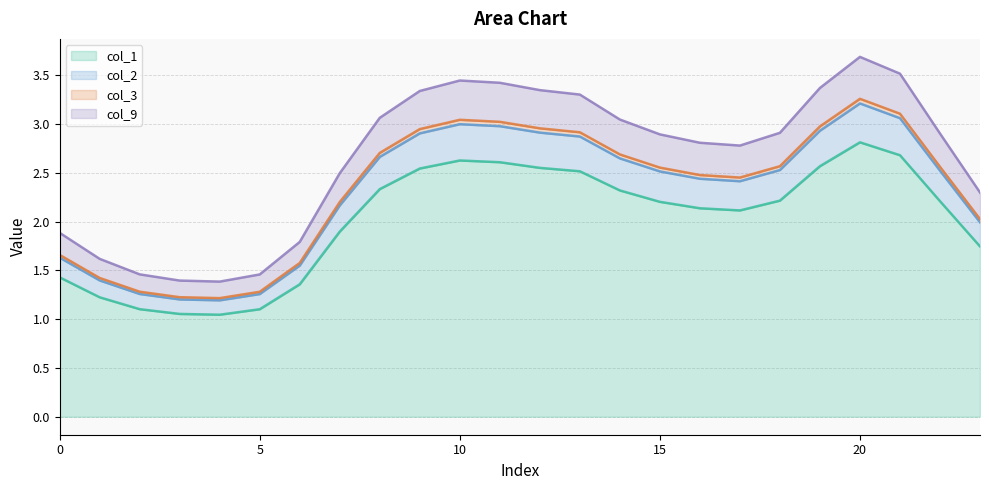

What is the highest value of the col_1 series?

2.8